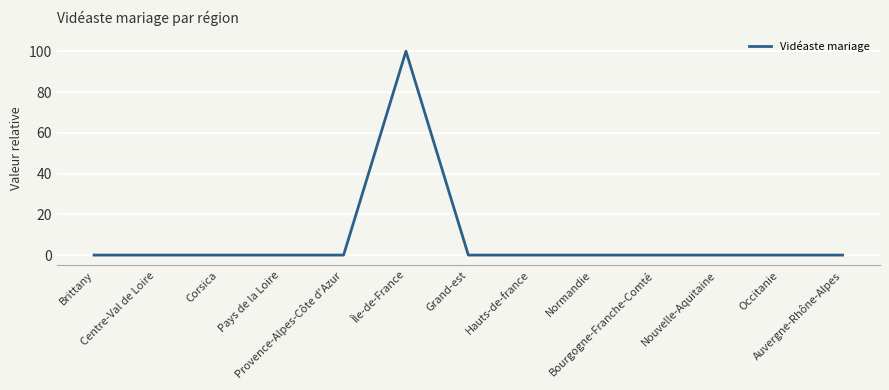

Reading right to left, transcribe all the data shown in this chart.

0	0	0	0	0	0	0	100	0	0	0	0	0